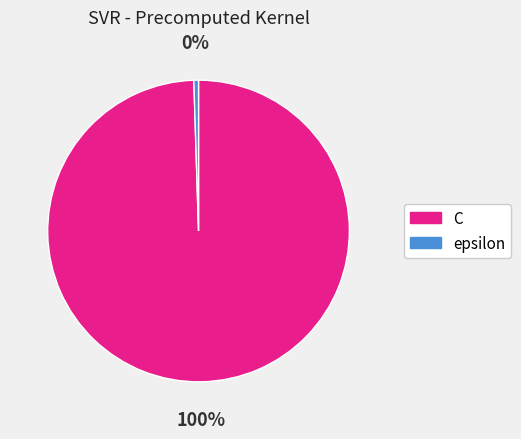

Combined, do C and epsilon account for over 50%?

Yes